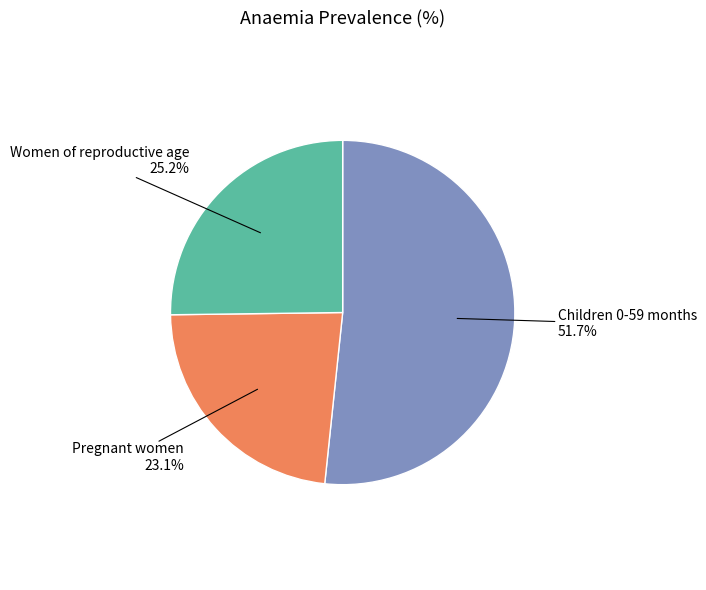

Which category has the smallest portion of the pie?

Pregnant women